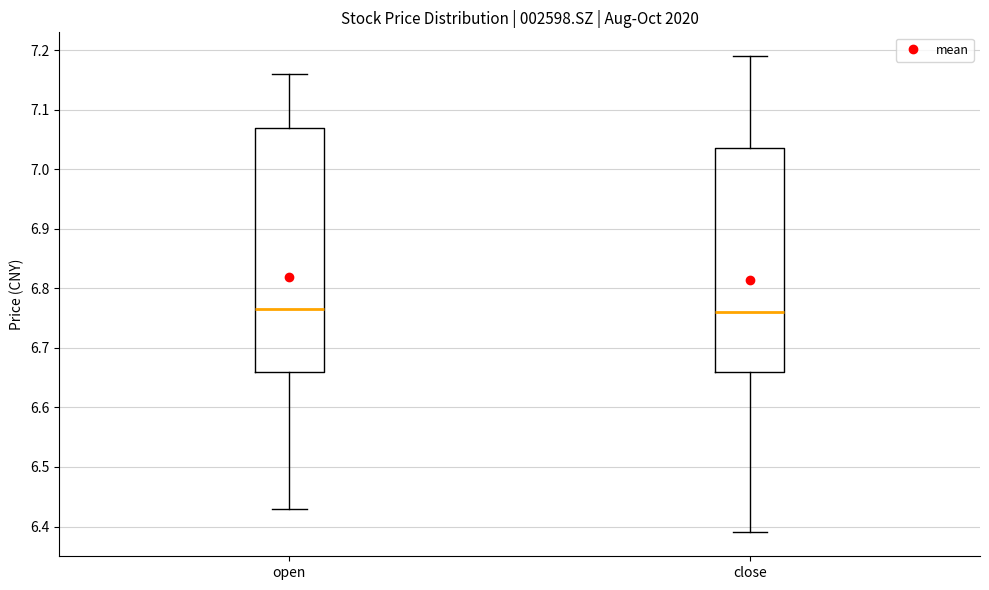

Where is the lower edge of the box for close on the y-axis? The values are not printed on the chart, so give them approximately, as read against the axis.

6.66